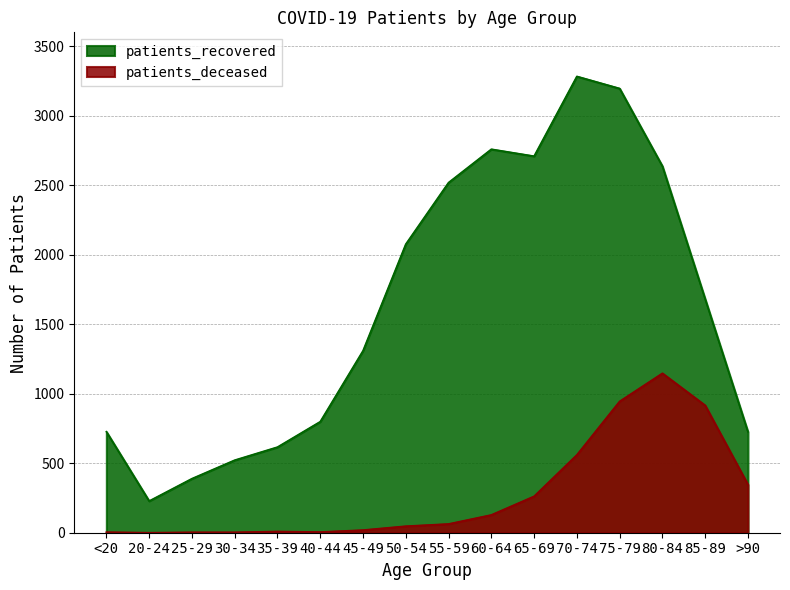

What is the approximate value of patients_deceased at 65-69?

262